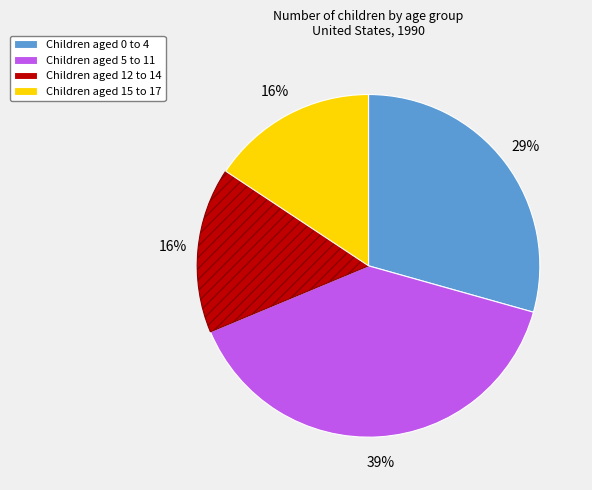

To the nearest percent, what is the average slice percentage?

25%